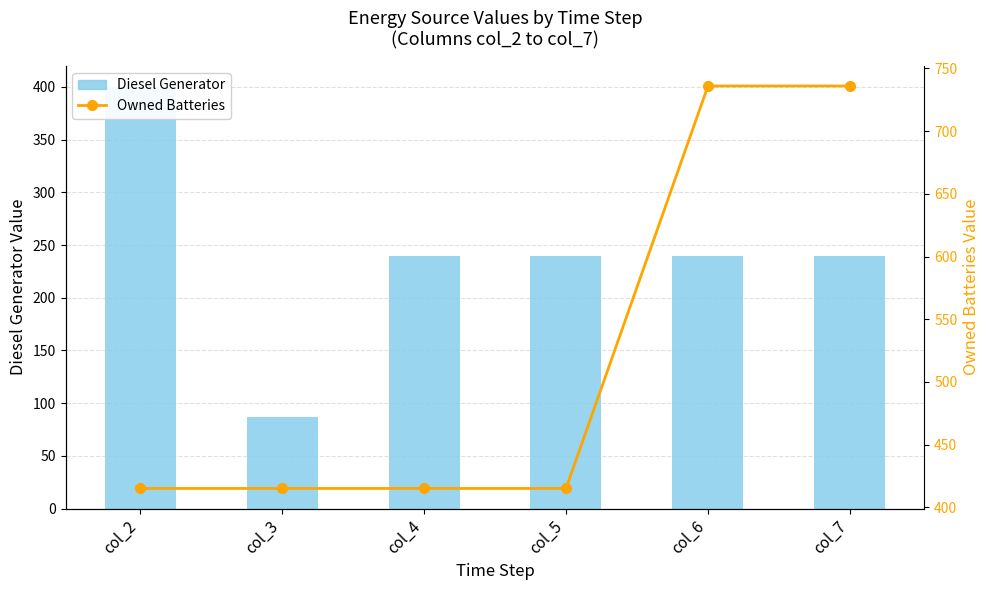

What is the difference between the maximum and minimum values in the Diesel Generator series?

313